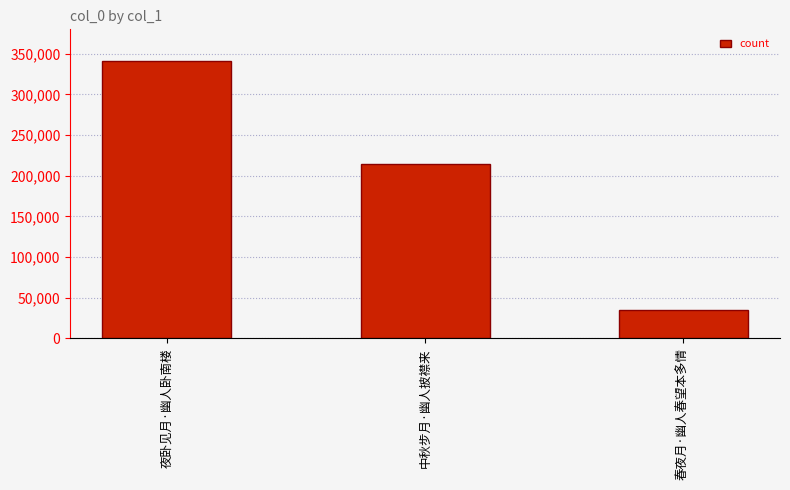

What is the label of the 2nd bar from the right?

中秋步月·幽人披襟来